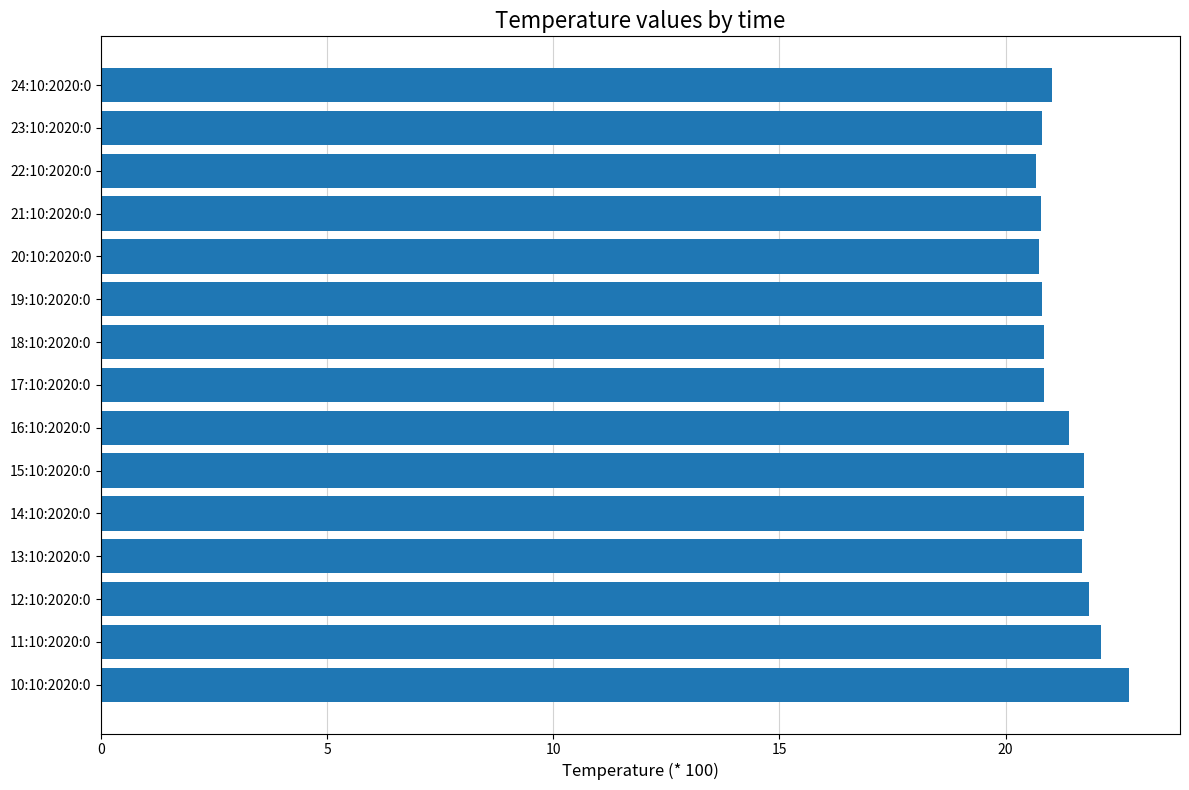

What is the ratio of the value at 10:10:2020:0 to the value at 20:10:2020:0?

1.1